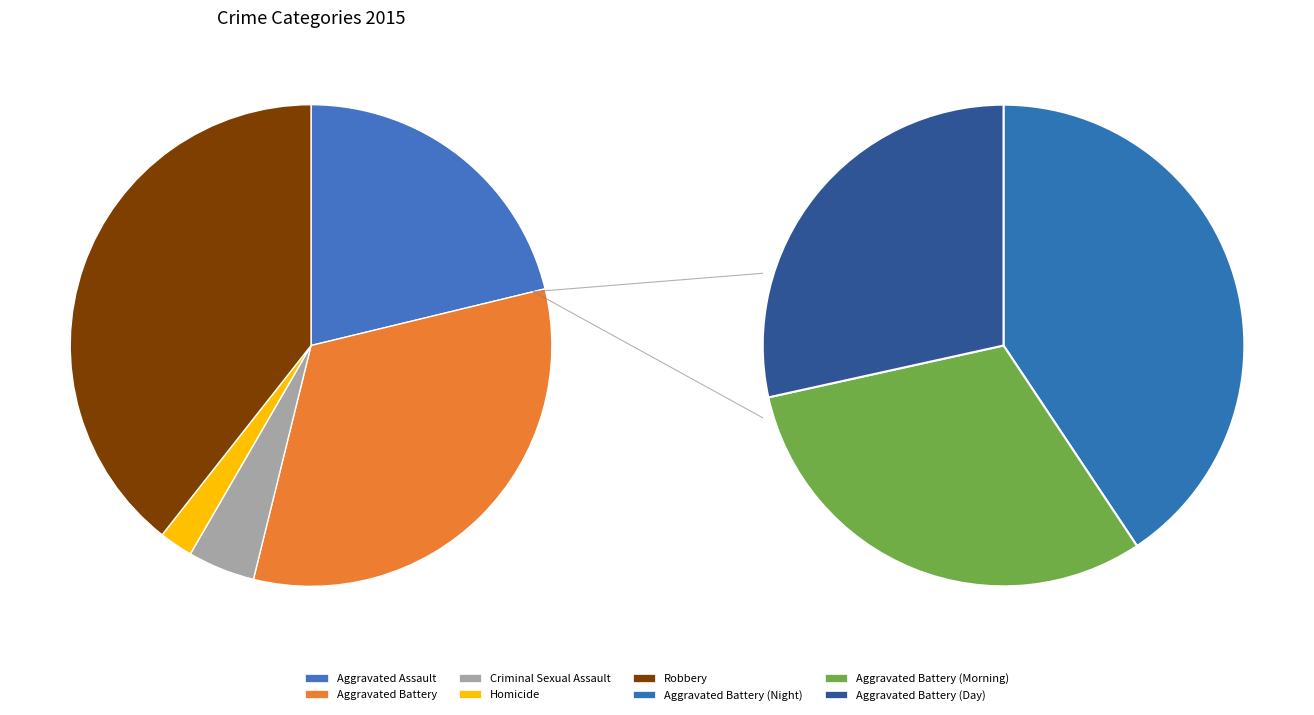

To the nearest percent, what percentage of the pie is Aggravated Assault?

21%